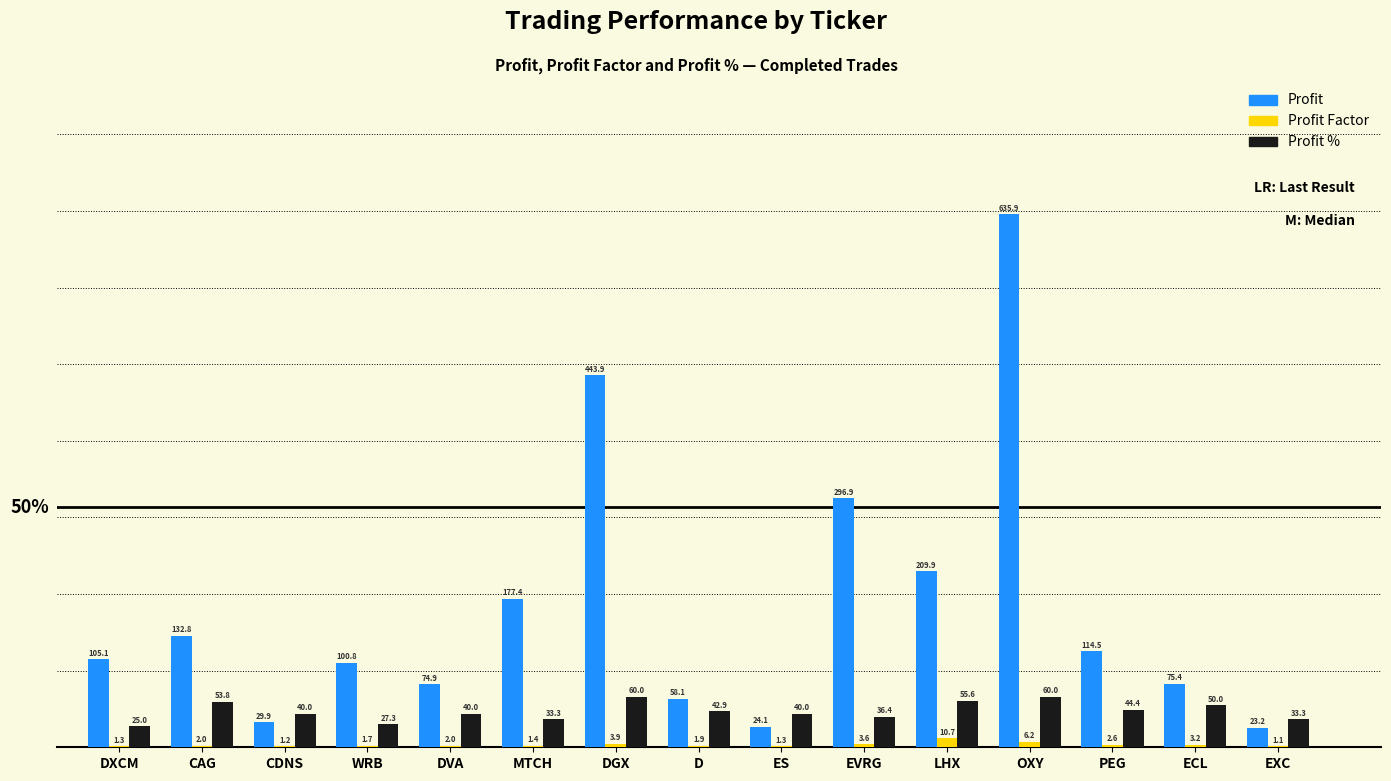

Between DVA and PEG, which series saw the biggest shift?

Profit